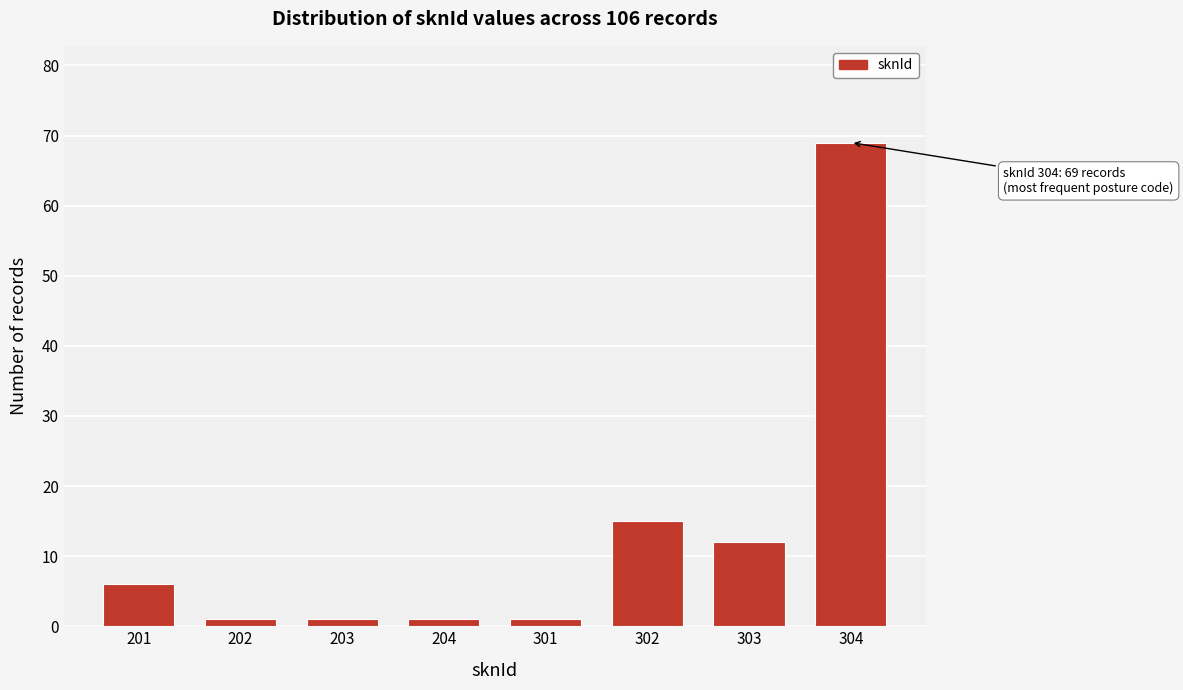

Reading left to right, list all the values displayed in this chart.

201=6	202=1	203=1	204=1	301=1	302=15	303=12	304=69